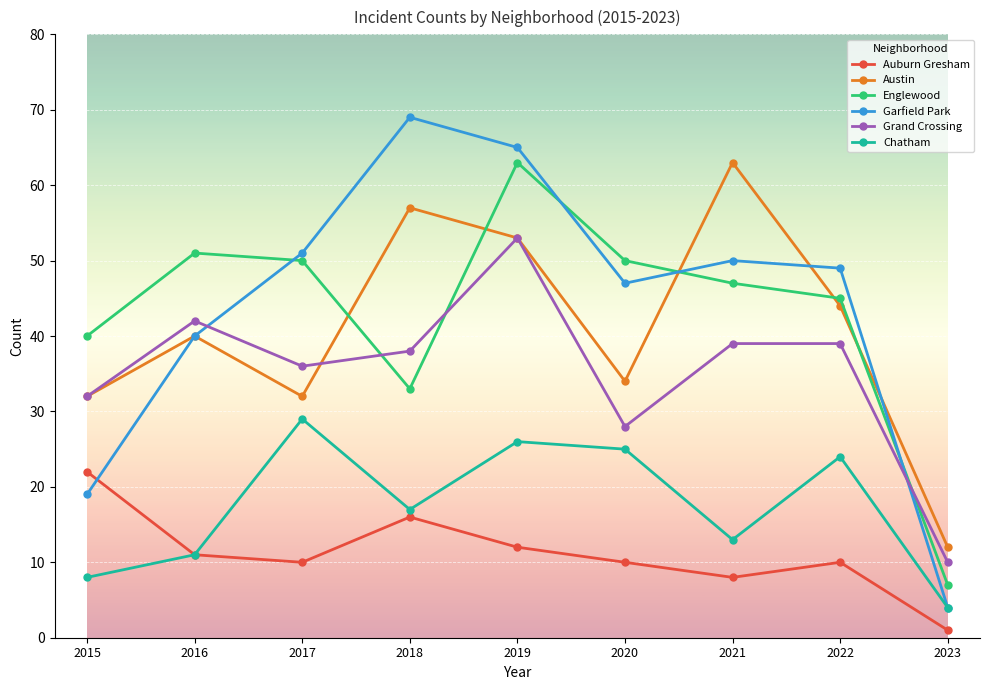

What is the total value across all series at 2022?

211